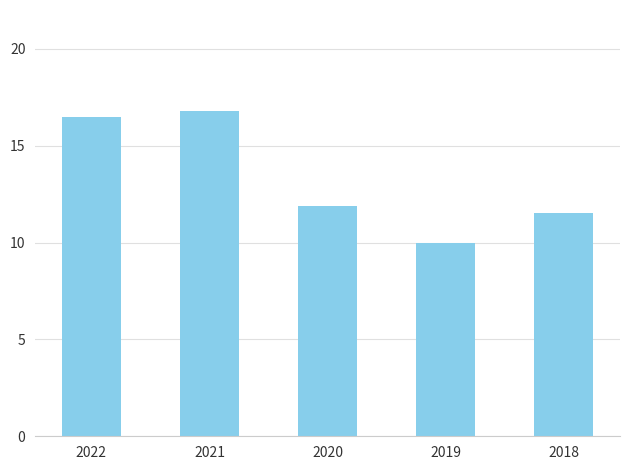

Between 2018 and 2020, which is larger?

2020